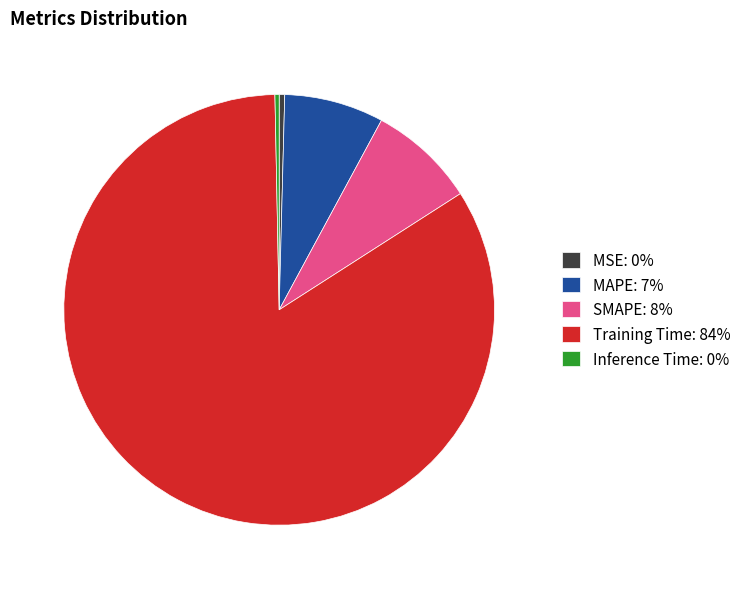

Which category accounts for the majority?

Training Time